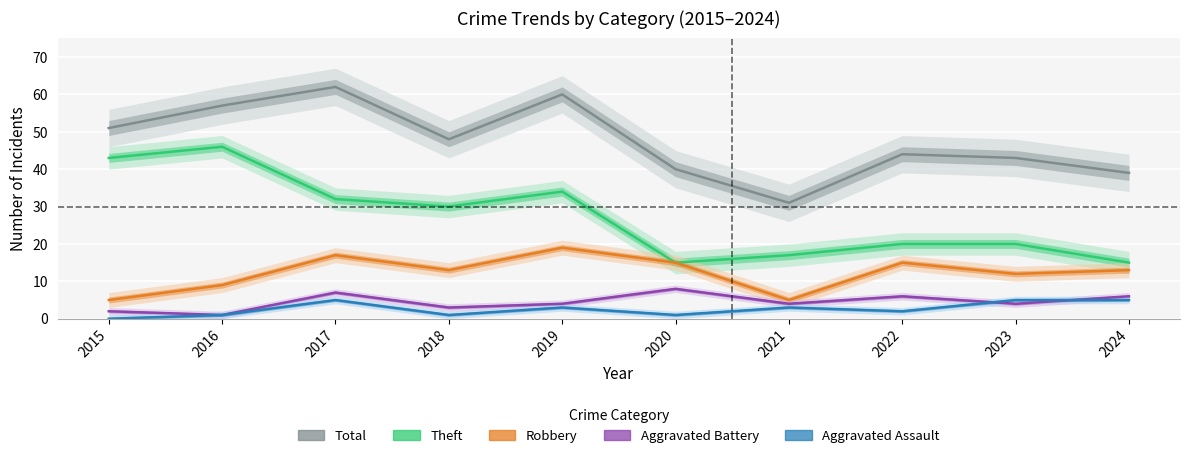

Where is the first local maximum for Robbery?

2017